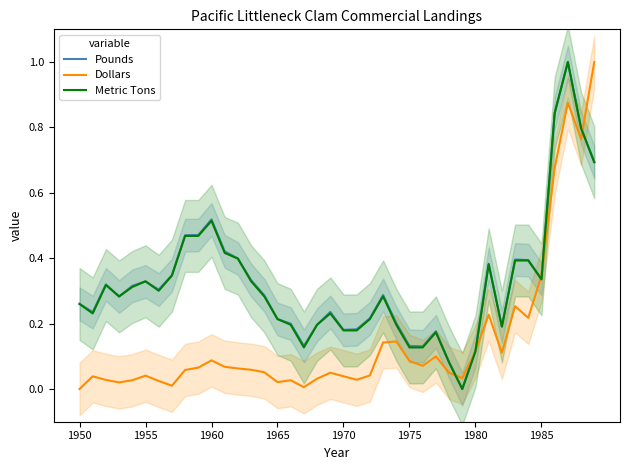

Is it true that Dollars equals 0.3 at 34?

False